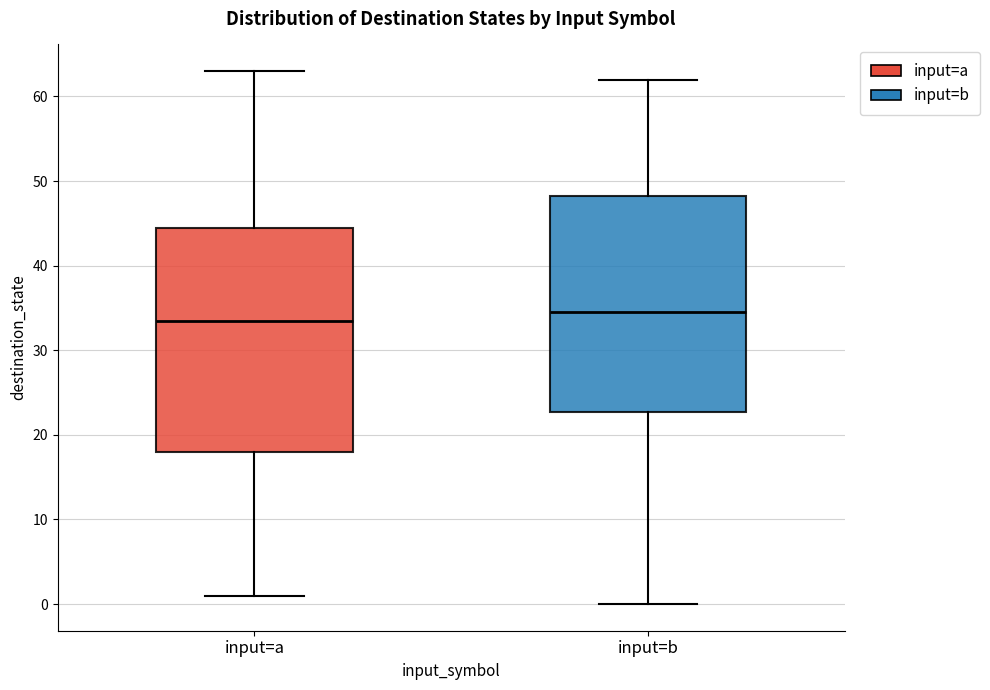

Where is the lower edge of the box for input=b on the y-axis? The values are not printed on the chart, so give them approximately, as read against the axis.

23